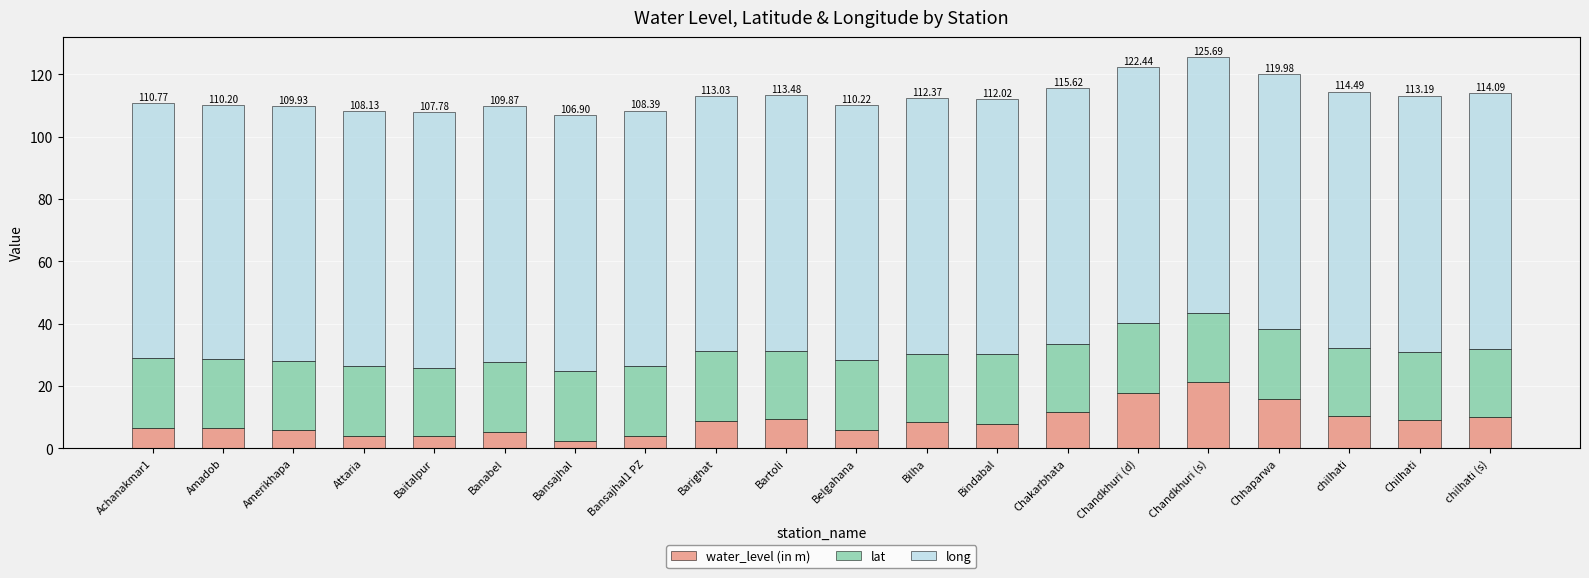

What is the total value across all series at Banabel?

109.9